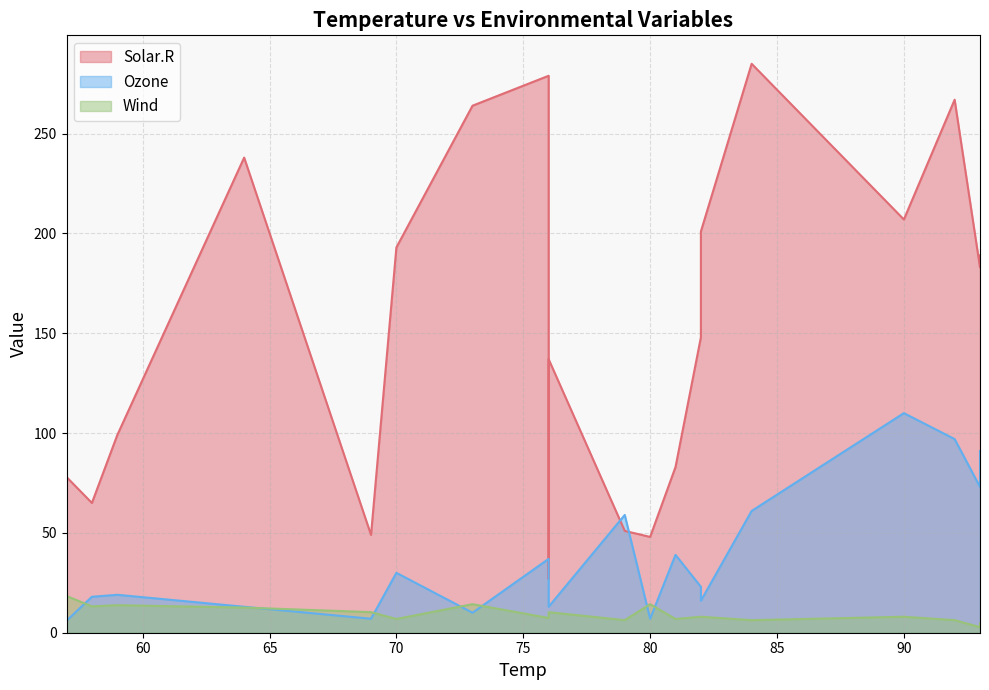

What is the maximum value for Wind?

18.4